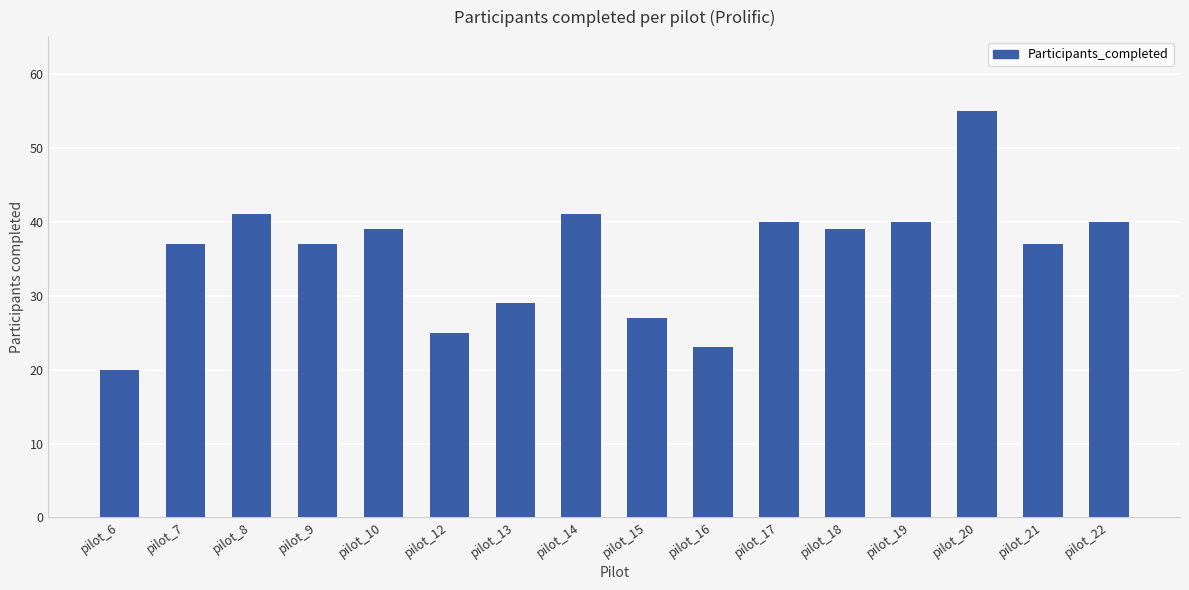

What value does the data have at pilot_22, to the nearest 5?

40